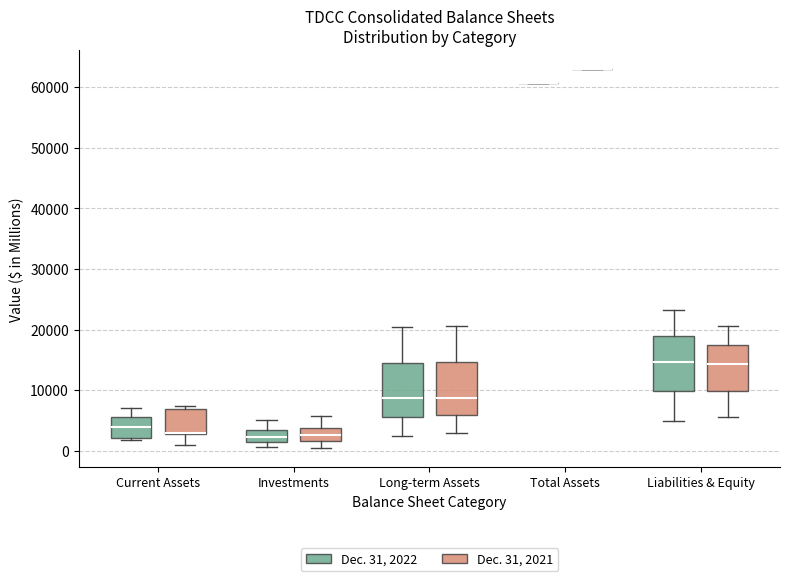

Where does the upper whisker of the box for Investments (Dec. 31, 2022) end on the y-axis? The values are not printed on the chart, so give them approximately, as read against the axis.

5000